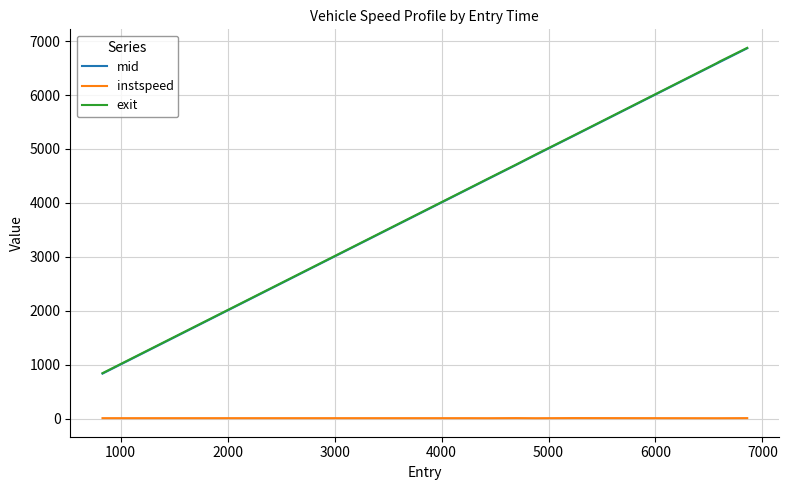

What is the greatest value displayed?

6873.6